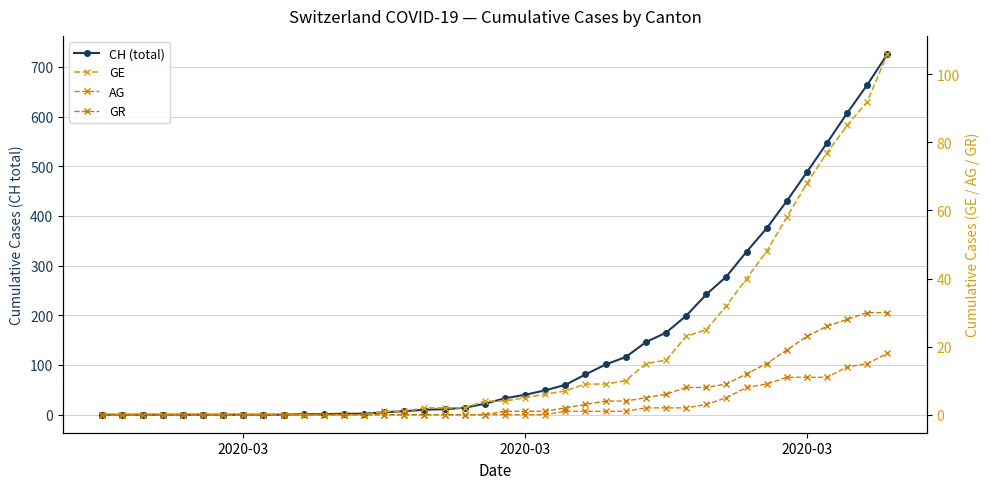

Which category has the lowest value across all series?

2020-03